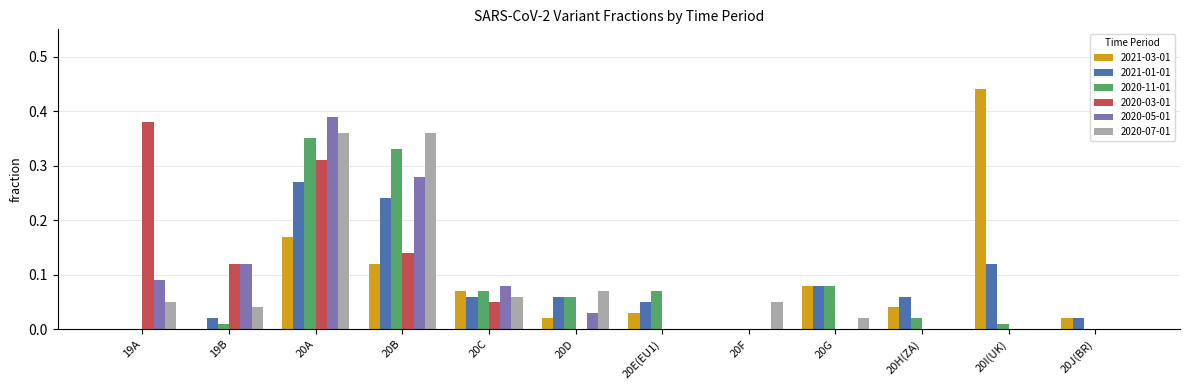

What are all the series names shown in the legend?

2021-03-01, 2021-01-01, 2020-11-01, 2020-03-01, 2020-05-01, 2020-07-01